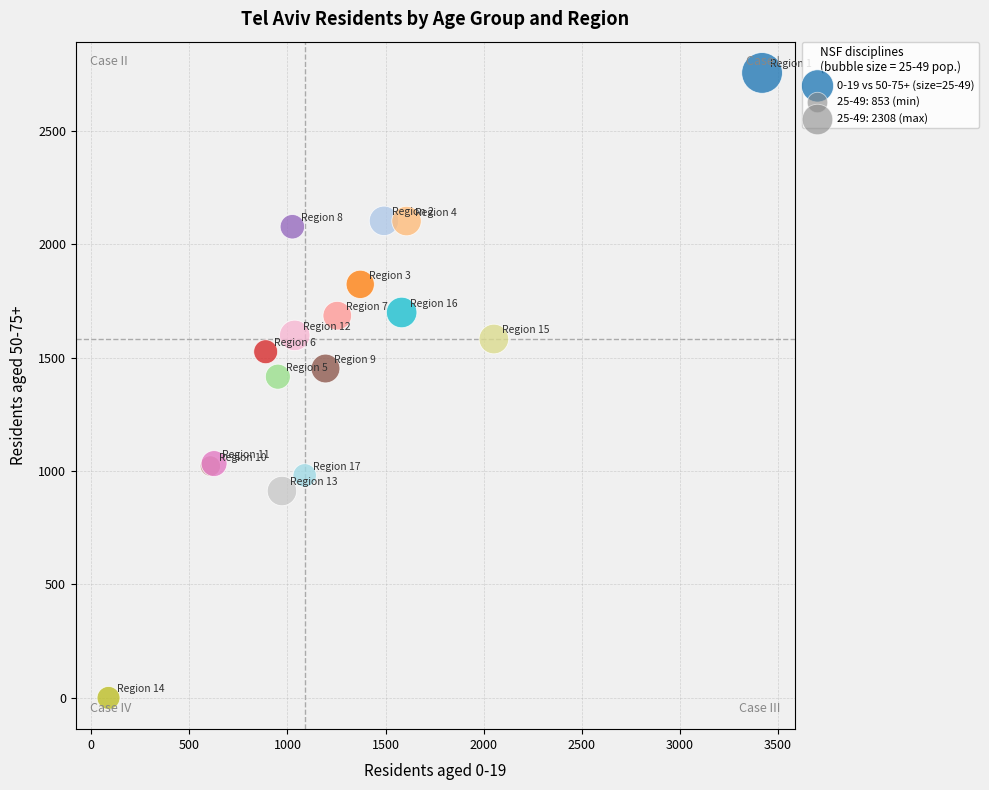

What Y value in the scatter plot is closest to 1377?

1416